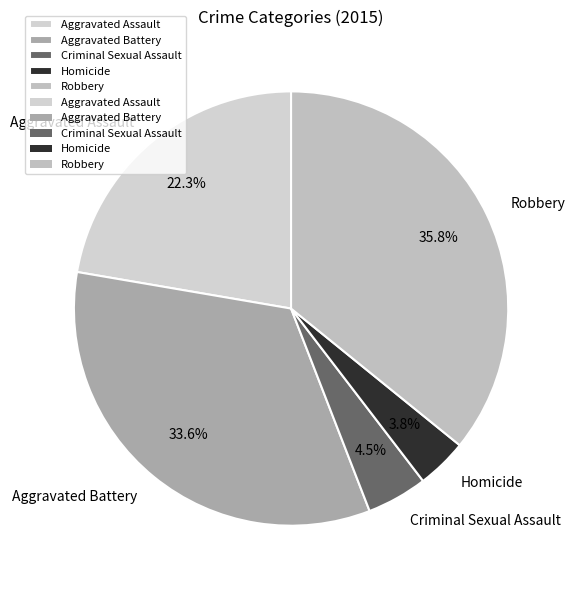

Is it true that Criminal Sexual Assault is 12% of the pie?

False